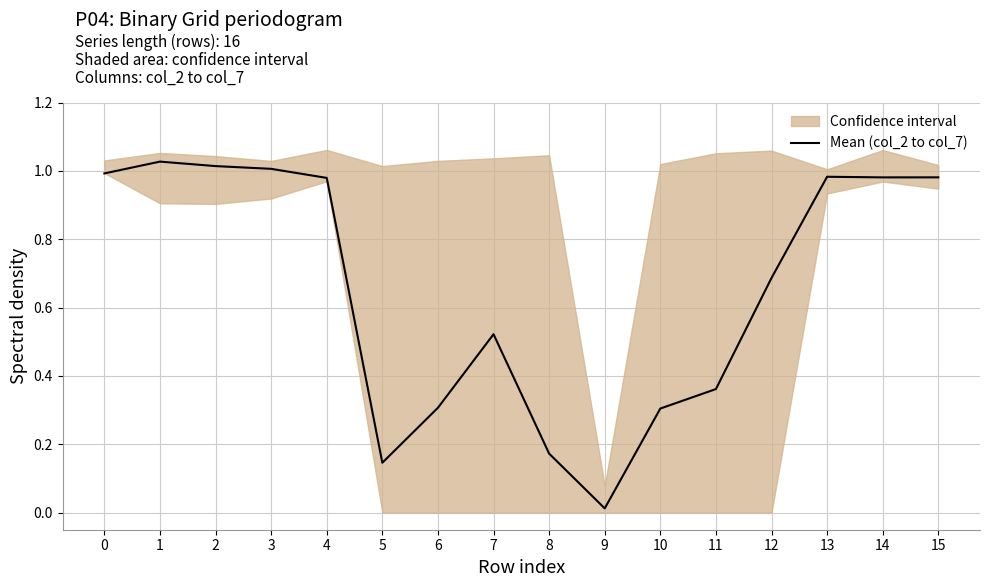

Is it true that the value at 2 is 0.7?

False